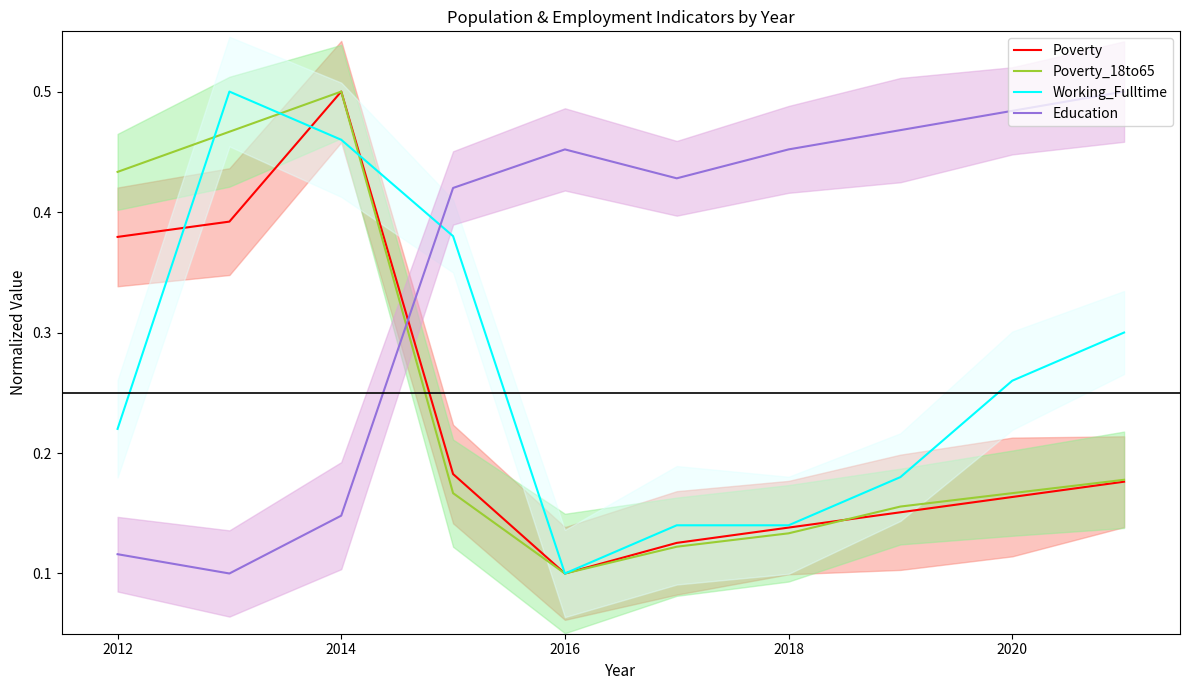

What is the difference between the highest and lowest values at 8?

0.3